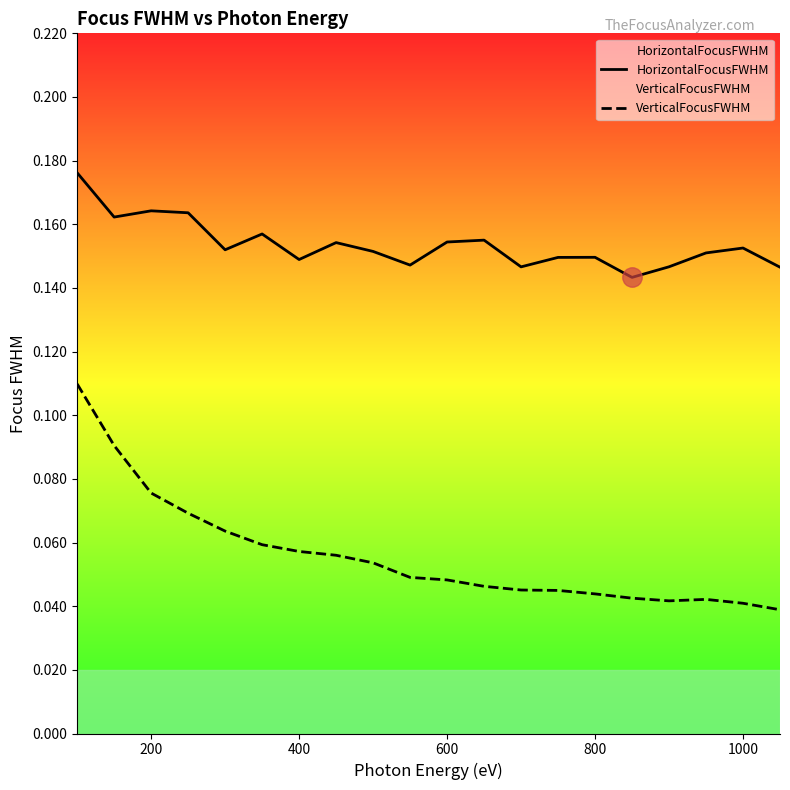

True or false: VerticalFocusFWHM and HorizontalFocusFWHM intersect in this chart.

False